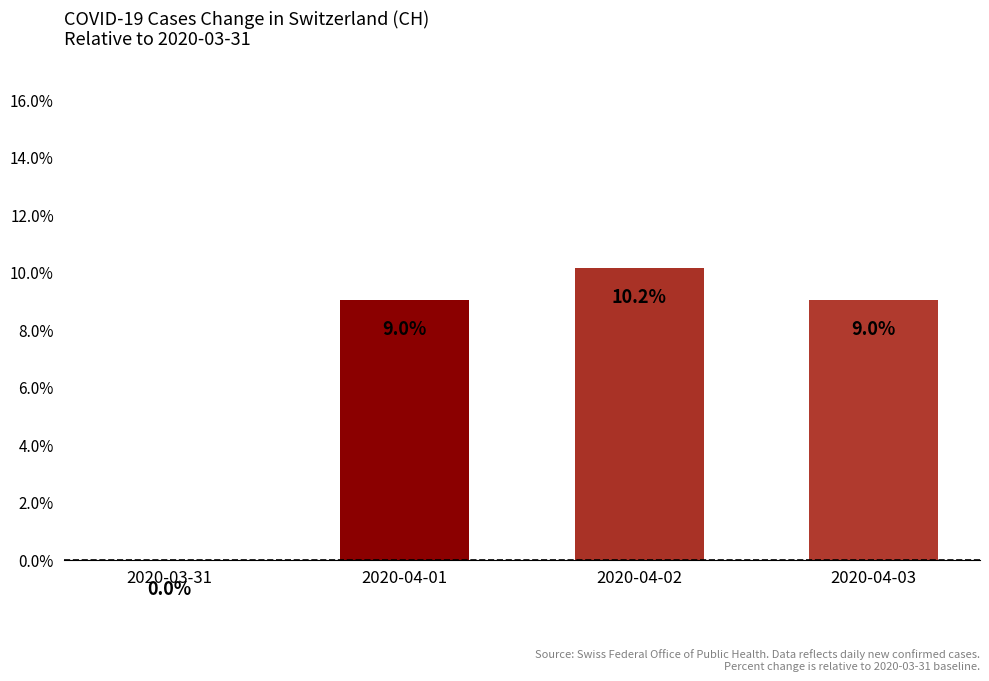

What is the sum of the values at 2020-03-31 and 2020-04-01?

9.0